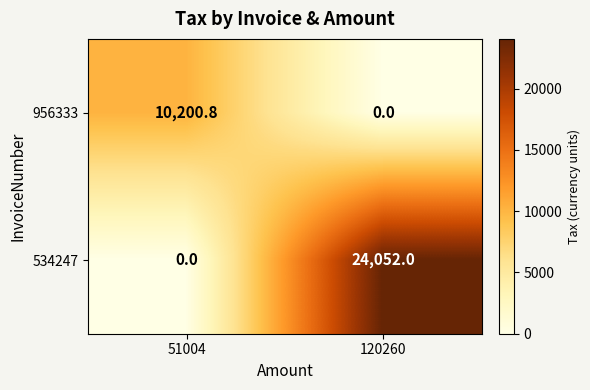

What is the difference between the 534247 values at 51004 and 120260?

24052.0